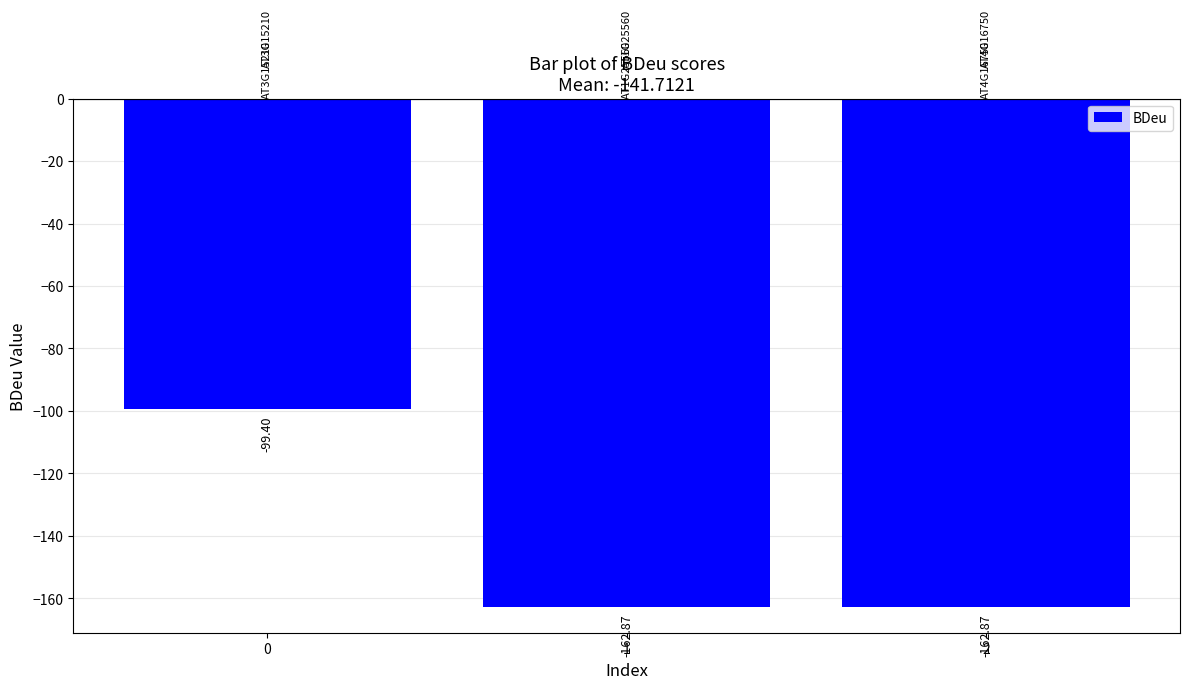

What is the change in value from 0 to 1?

-63.5